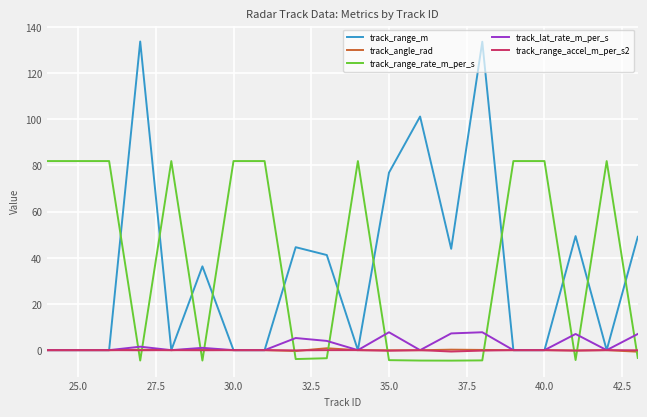

How many lines are shown in the chart?

5